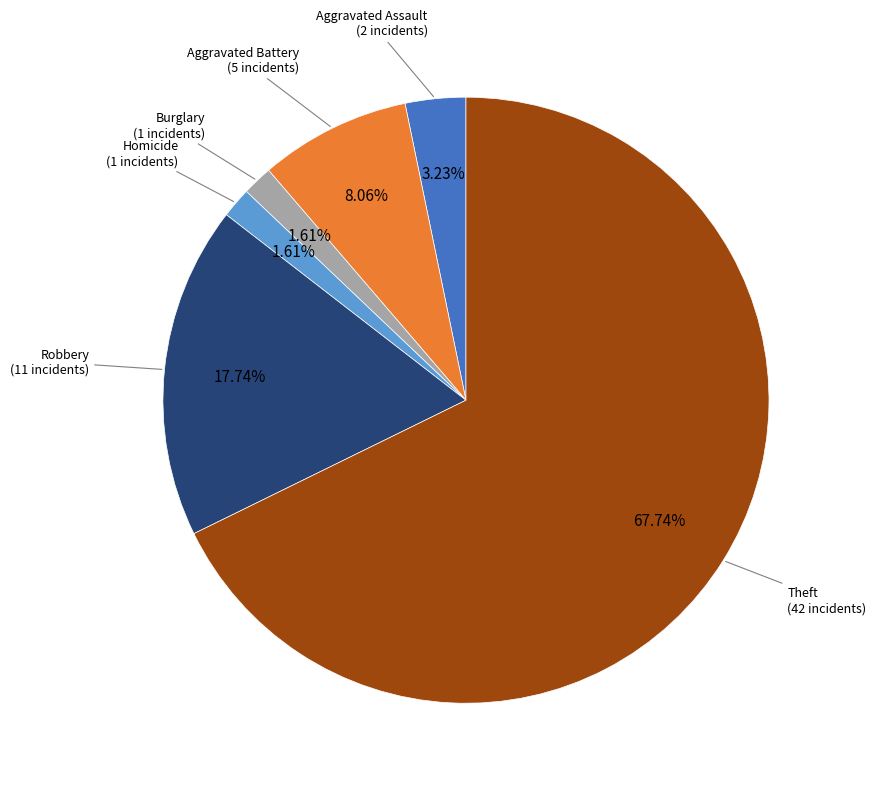

Does any single category account for the majority?

Yes